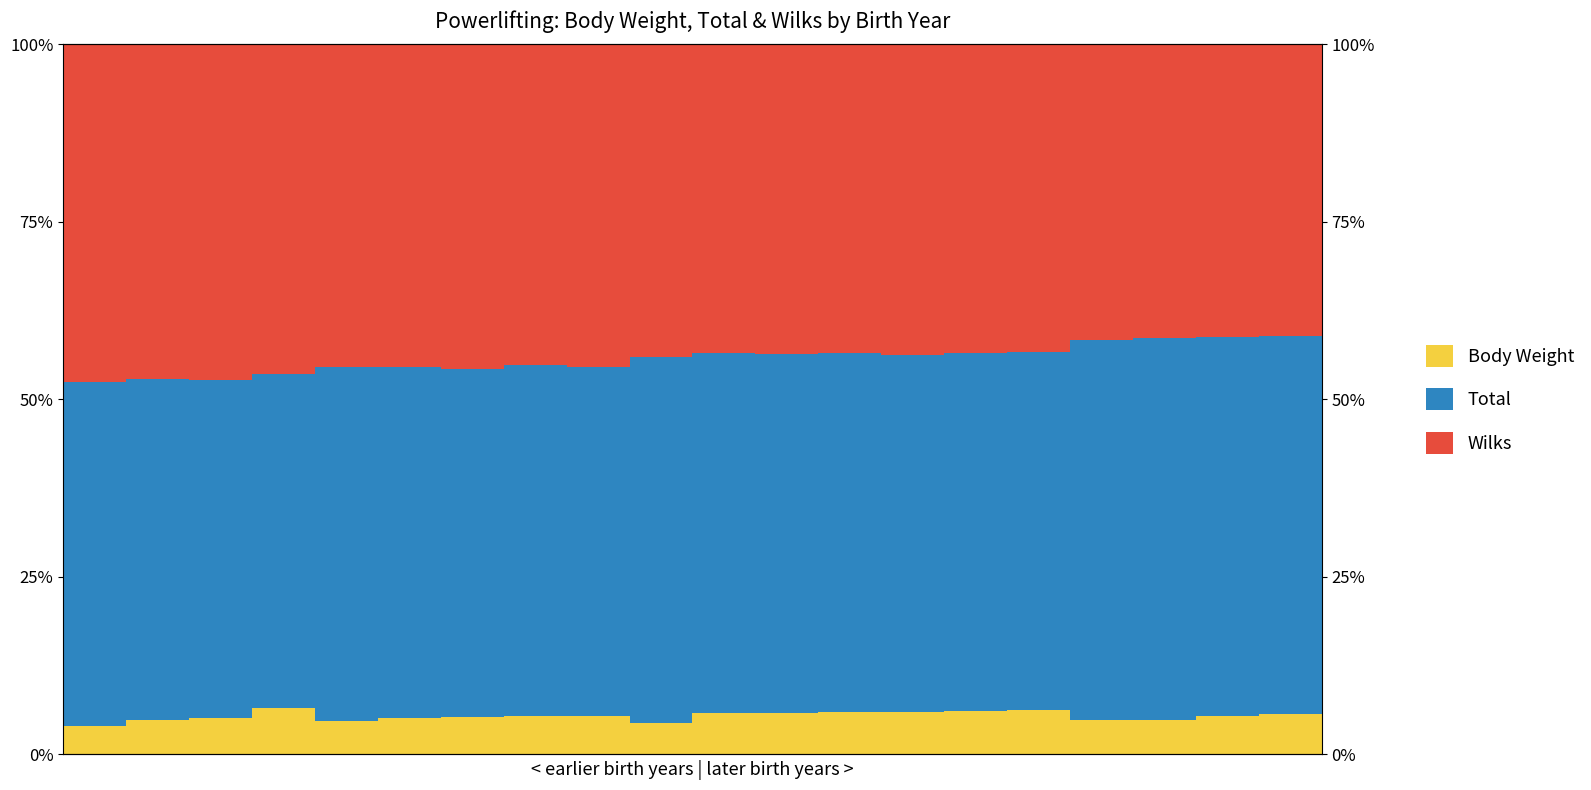

How many data points does each series have?

20